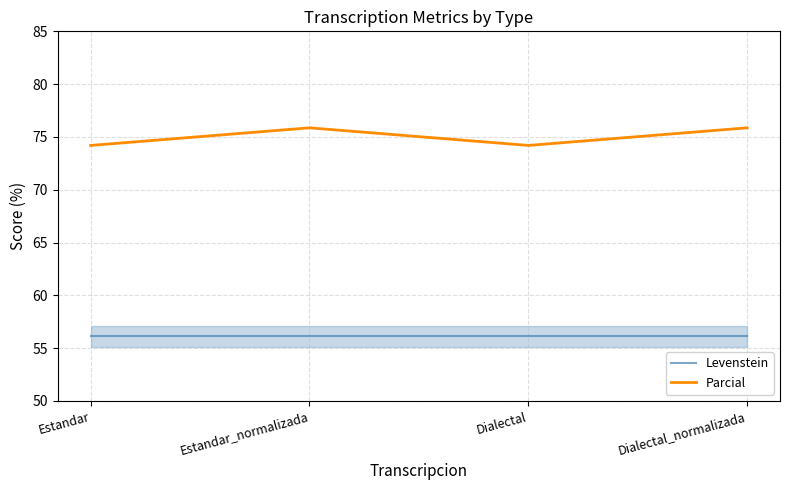

What is the sum of all Parcial values?

300.1